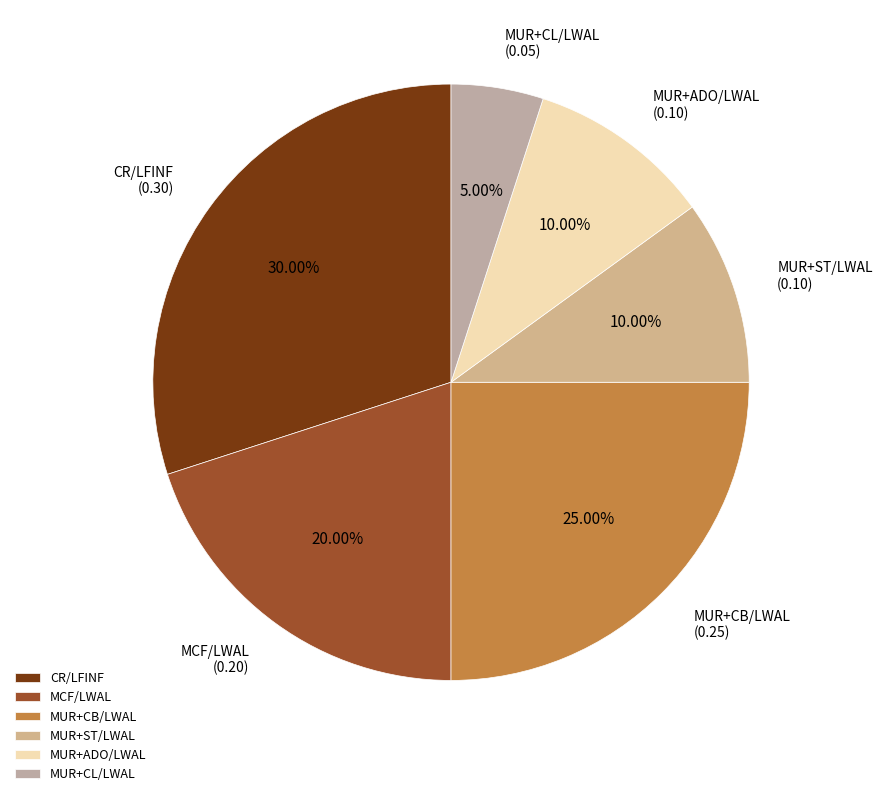

To the nearest percent, what percentage of the pie is MUR+CB/LWAL?

25%